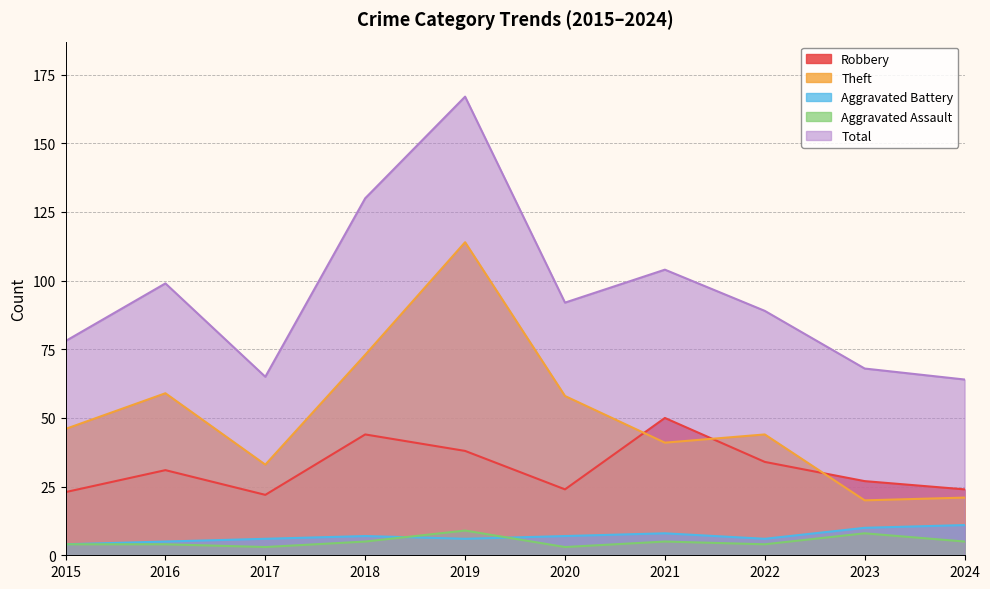

What is the total value across all series at 2015?

155